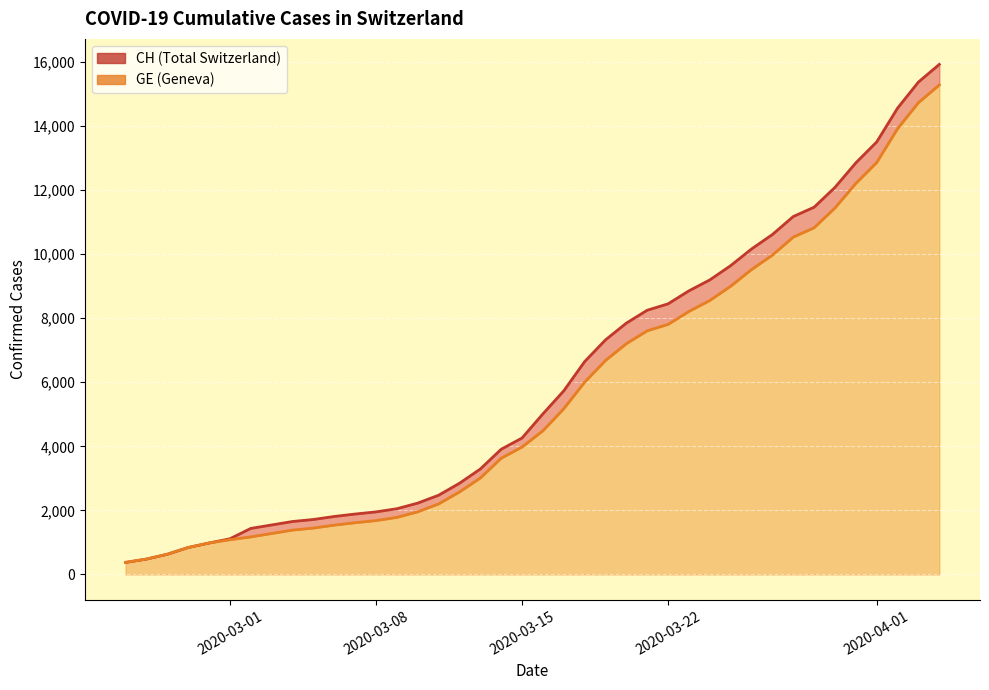

What is the value of the CH point at the 13th from the left?

1952